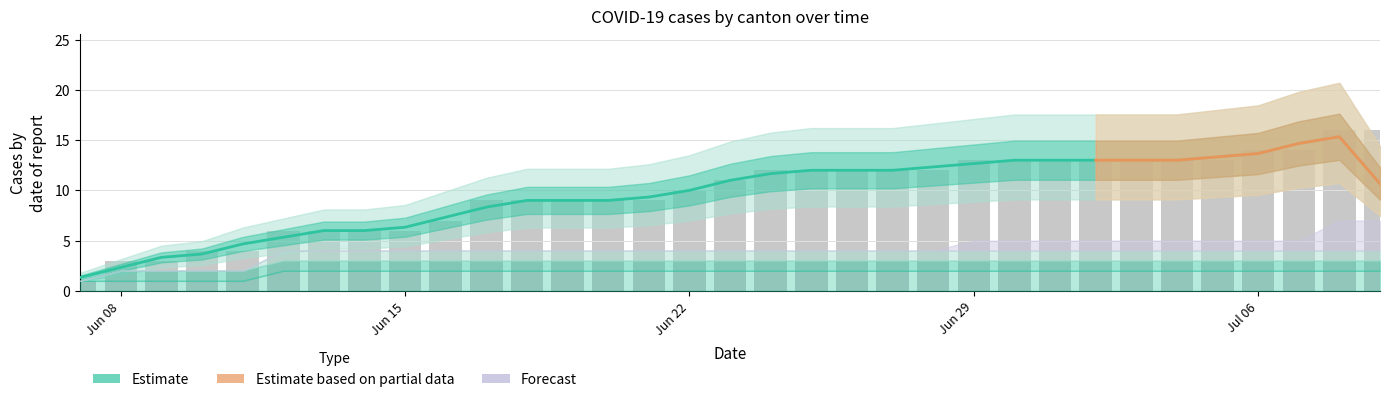

What is the value of the CH bar at the 24th from the left?

13